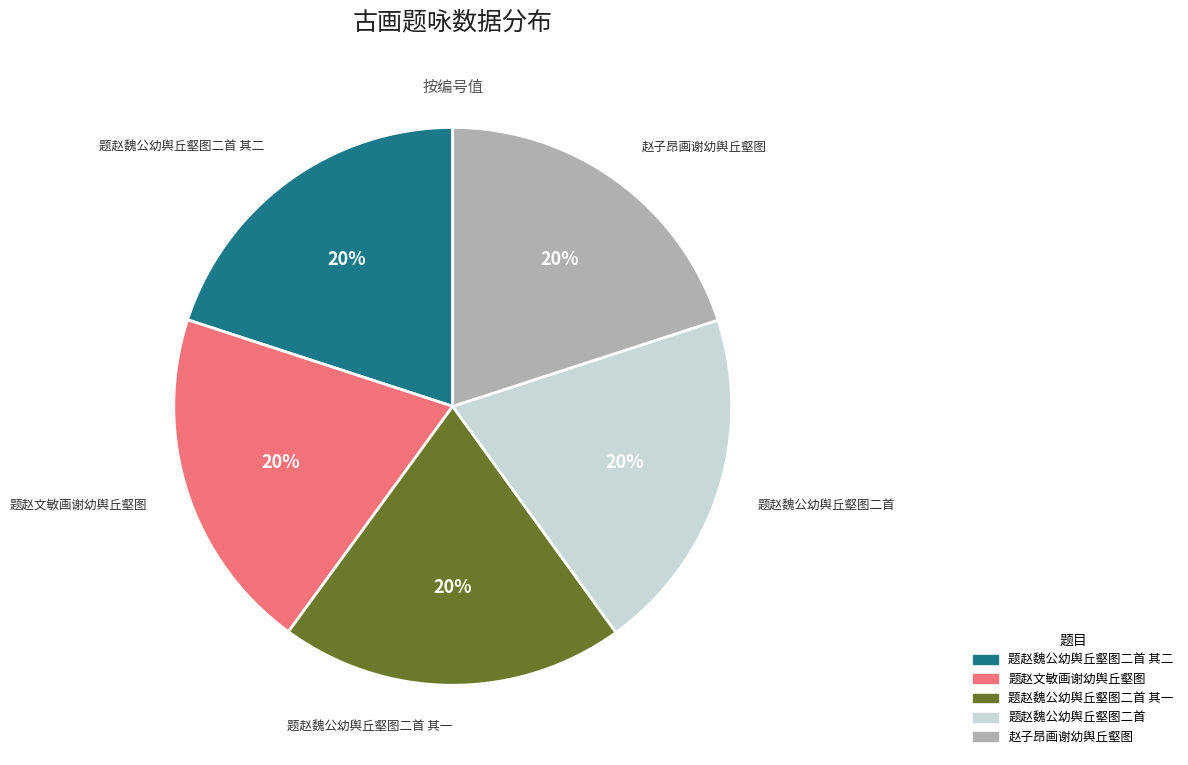

To the nearest percent, what is the average slice percentage?

20%